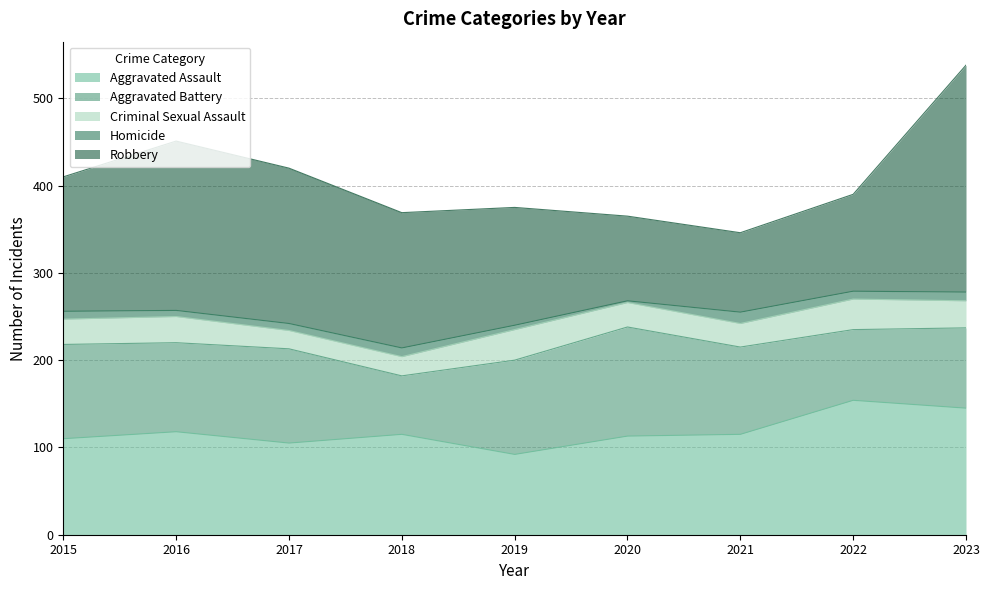

At which label is Criminal Sexual Assault closest to 28?

2020